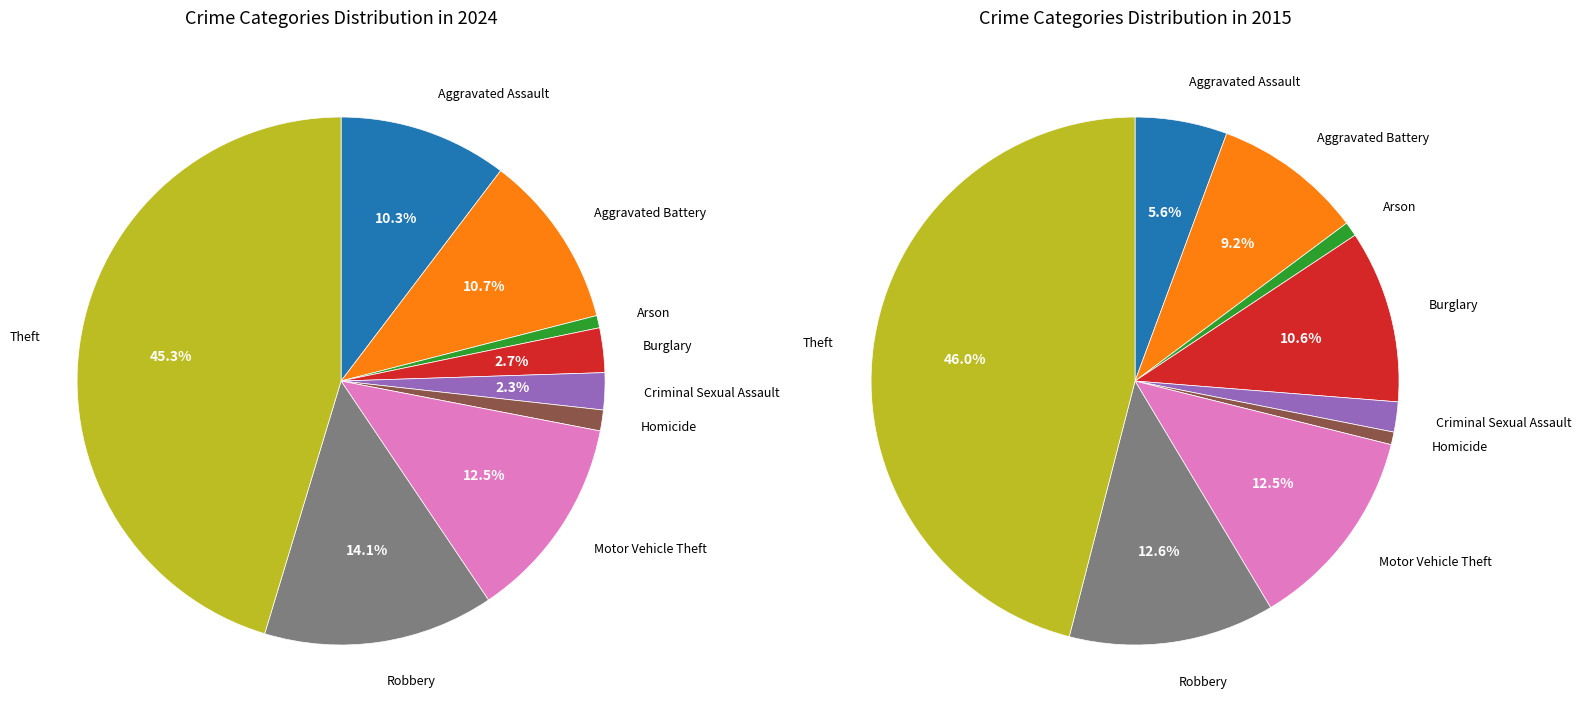

Is there a majority slice in this chart?

No